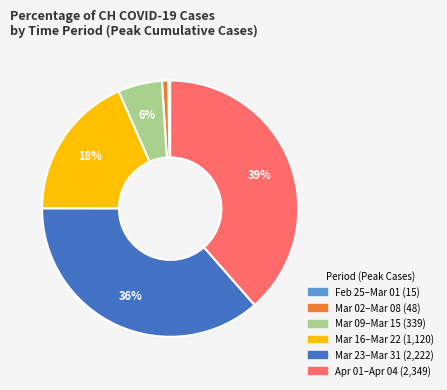

Does any single category account for the majority?

No